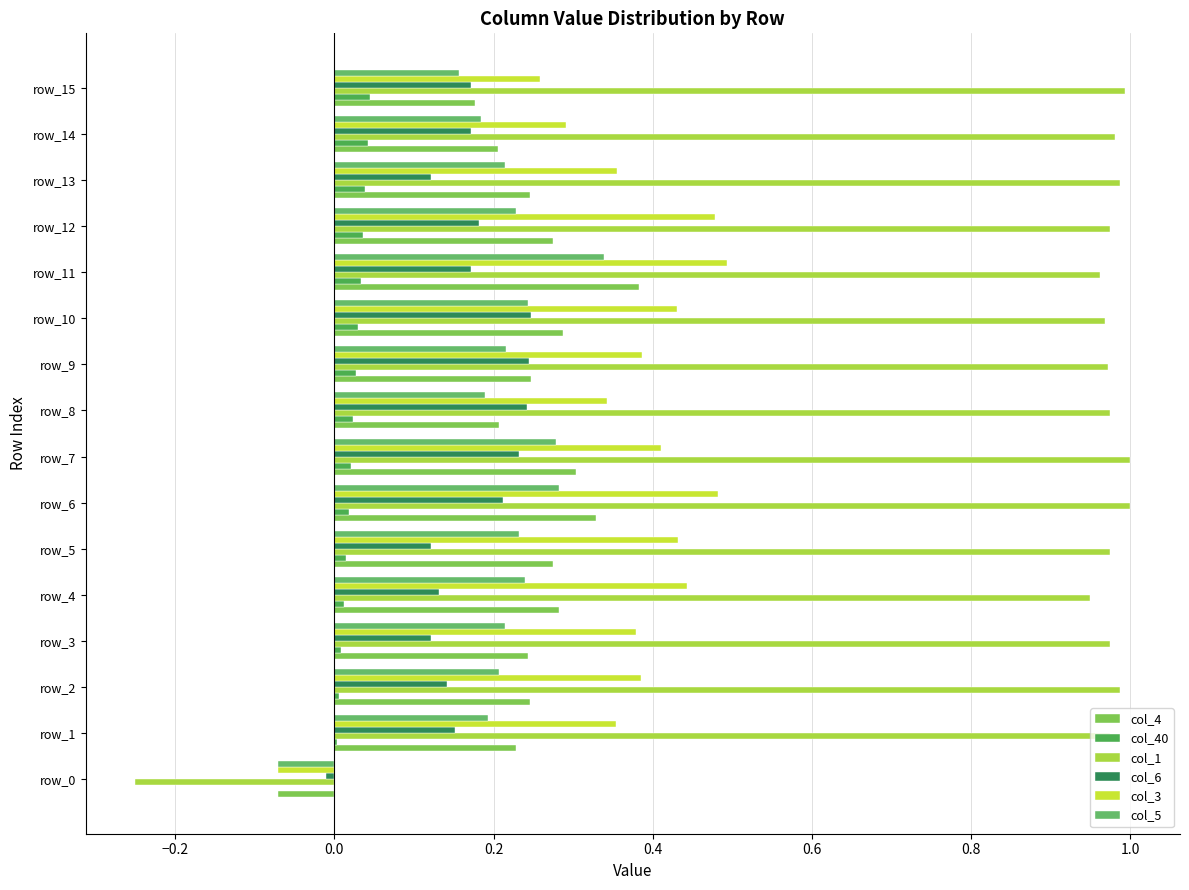

What is the value of the col_3 bar at the 2nd from the left?

0.4